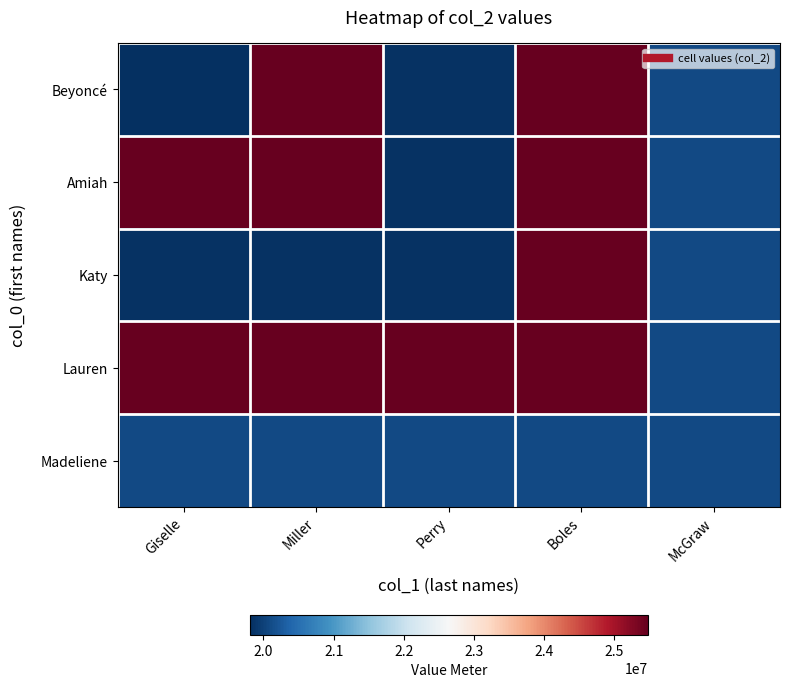

Which category has the highest value across all series?

Miller